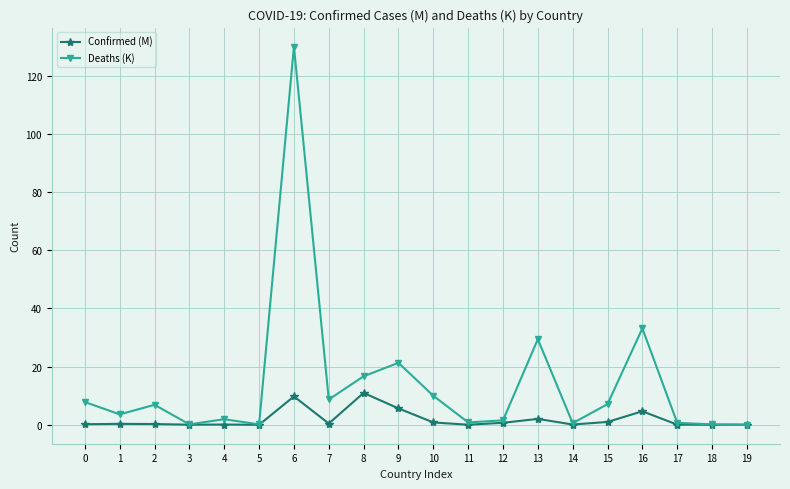

What is the difference between the Confirmed (M) values at 18 and 7?

0.4